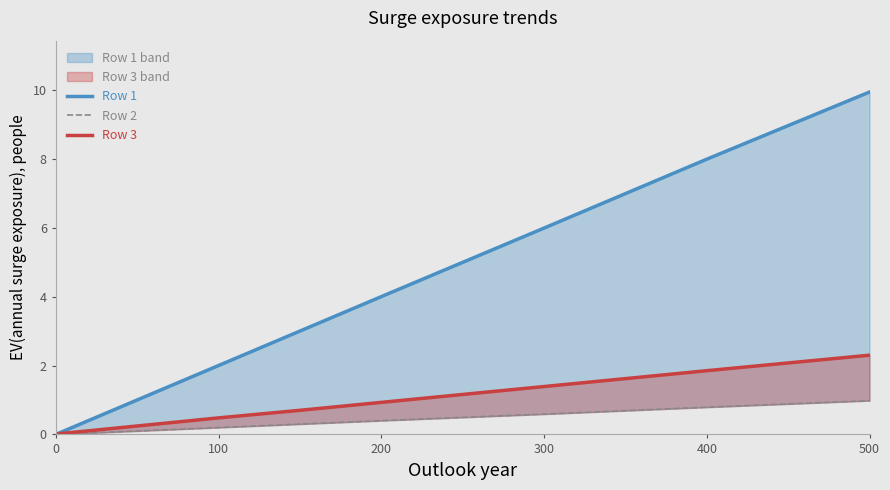

True or false: Row 2 has more than 2 interior local peaks.

False